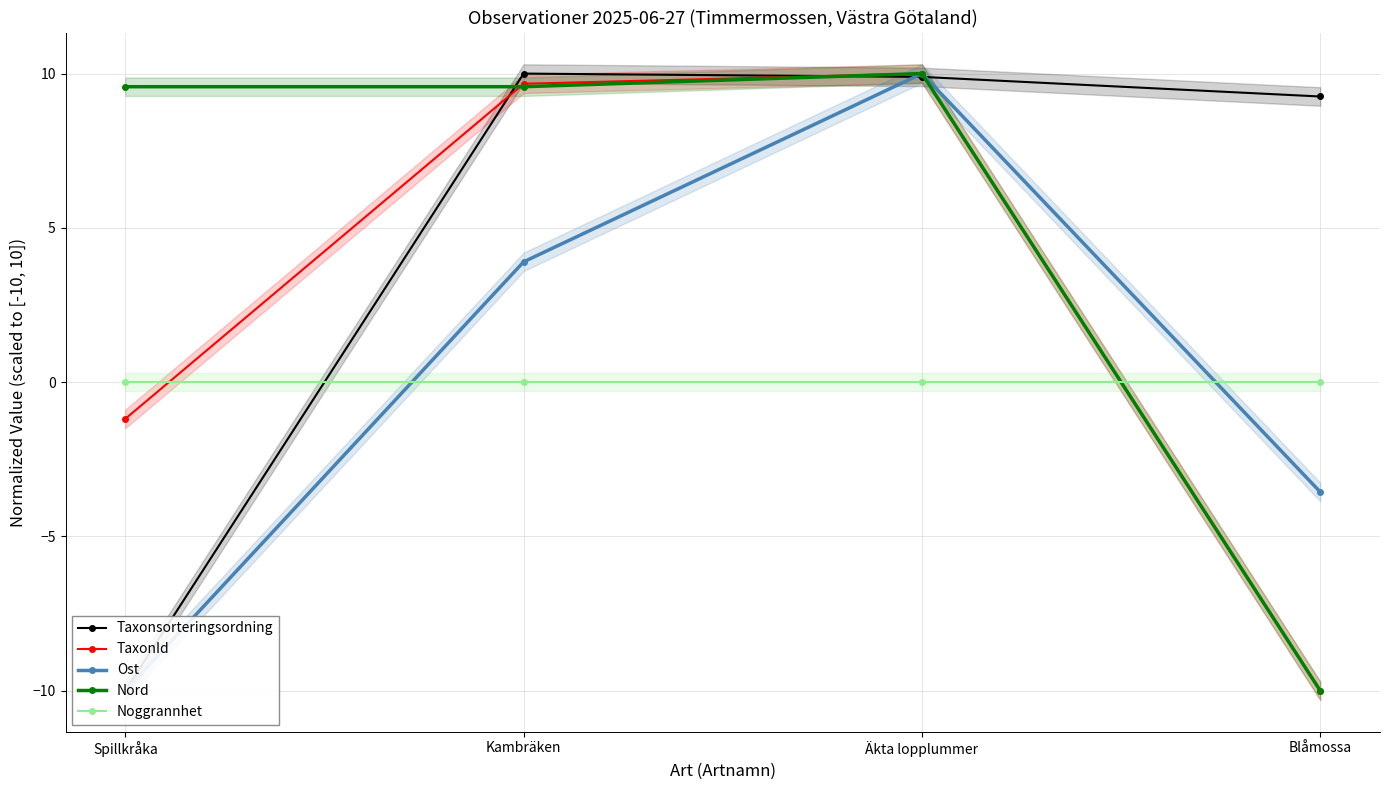

Which series has the largest total across all categories?

Taxonsorteringsordning